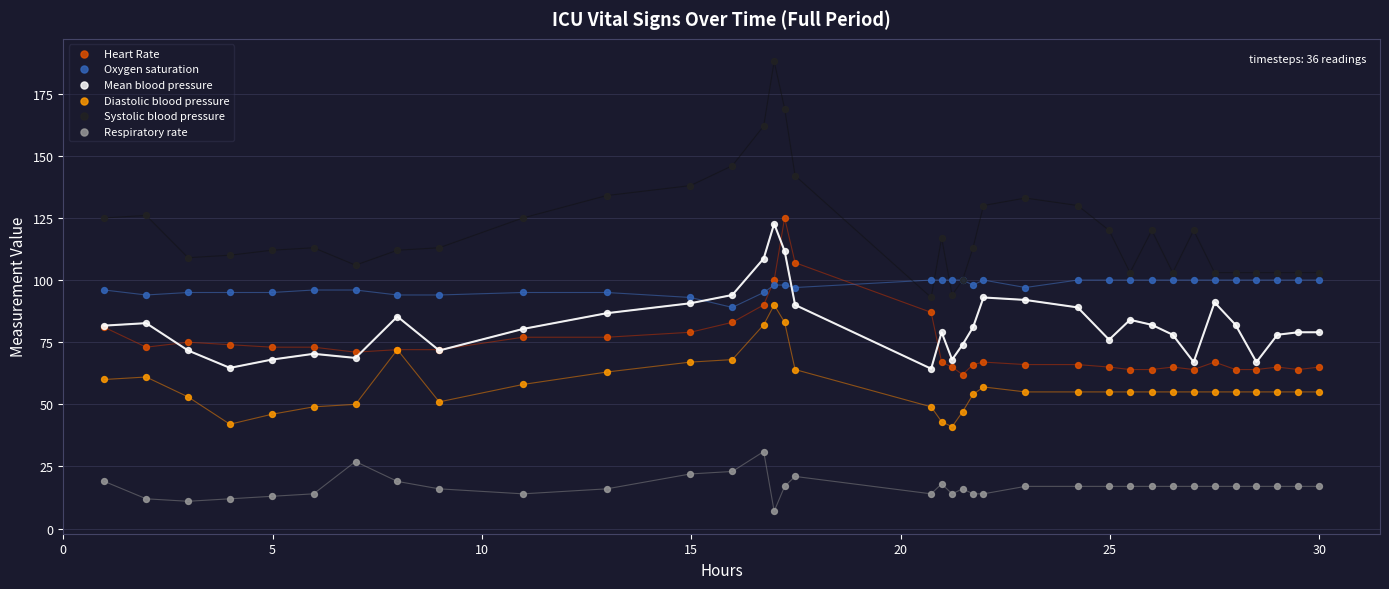

Which series contains the lowest Y value?

Respiratory rate